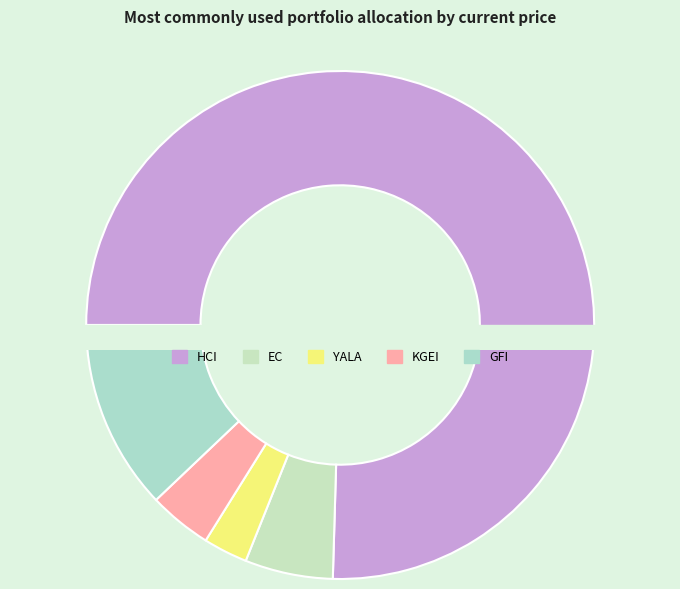

What is the smallest slice in the pie chart?

YALA